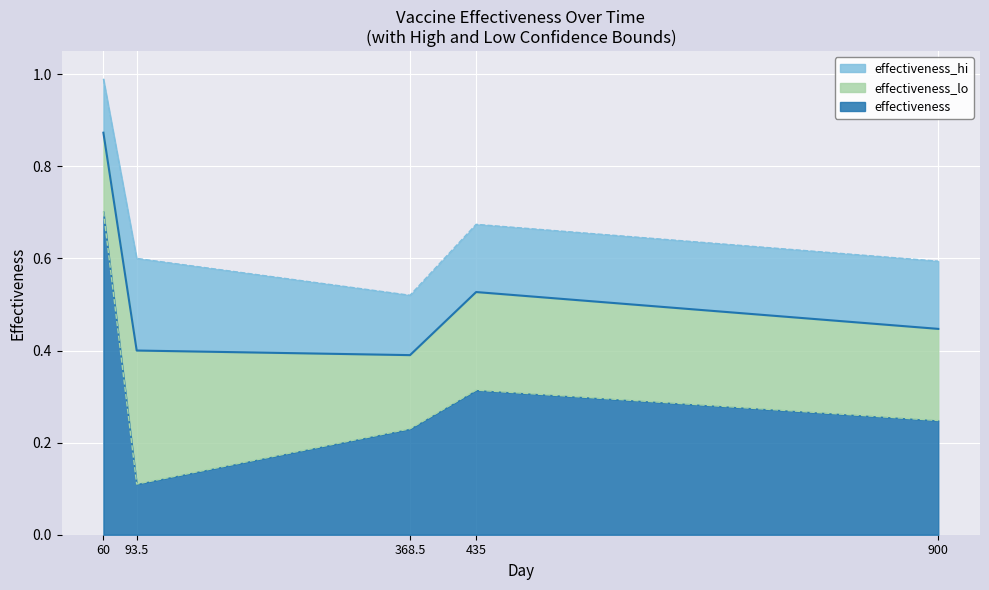

What is the spread (max minus min) of values at 93.5?

0.5